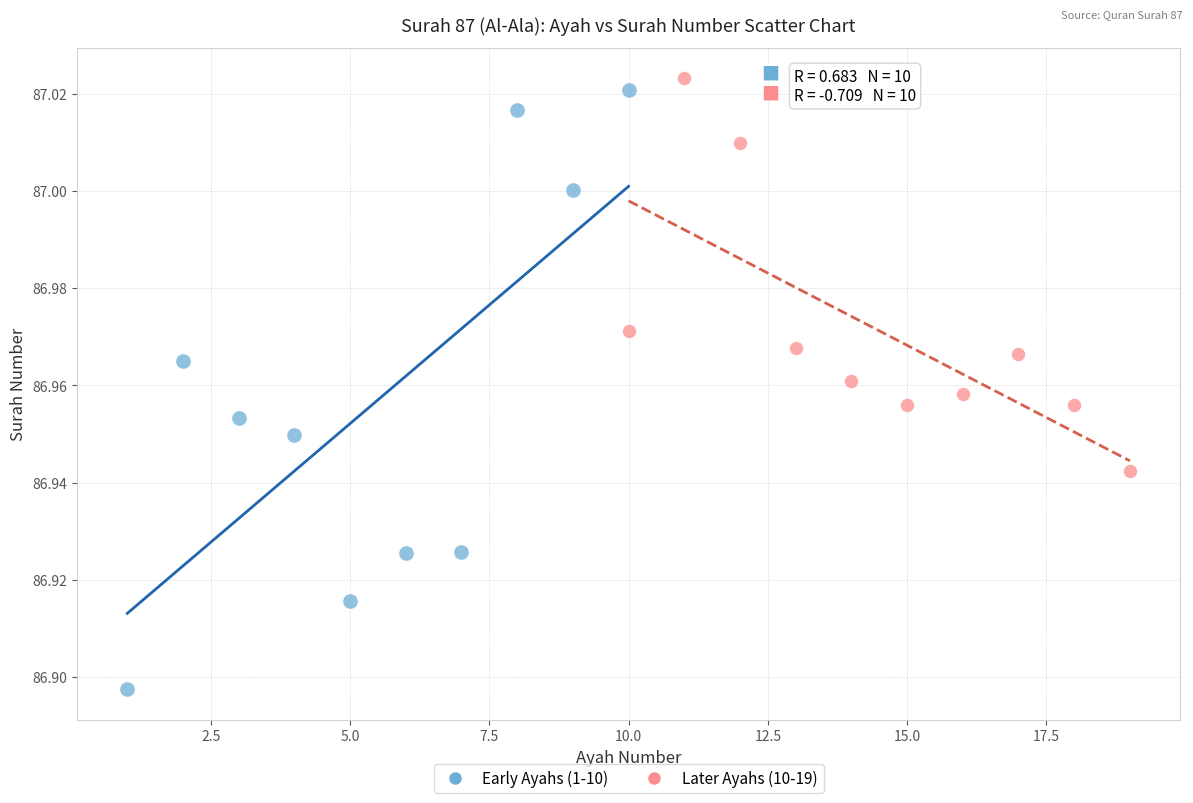

What are all the series names shown in the legend?

Early Ayahs (1-10), Later Ayahs (10-19)